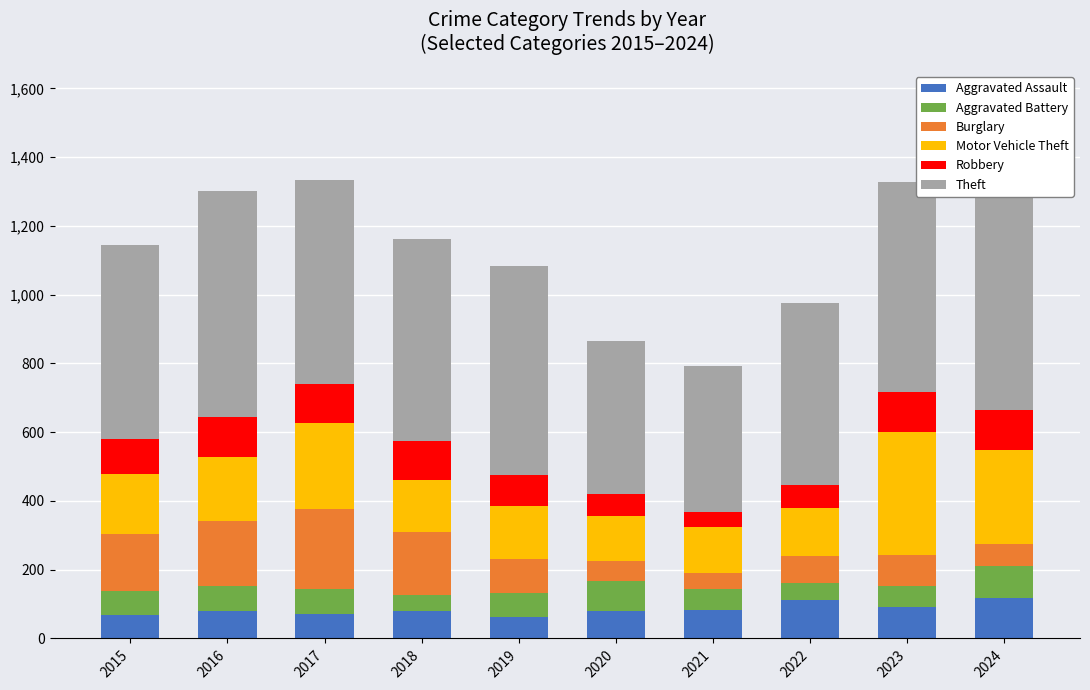

The Theft series shows 206 at 2017. True or false?

False